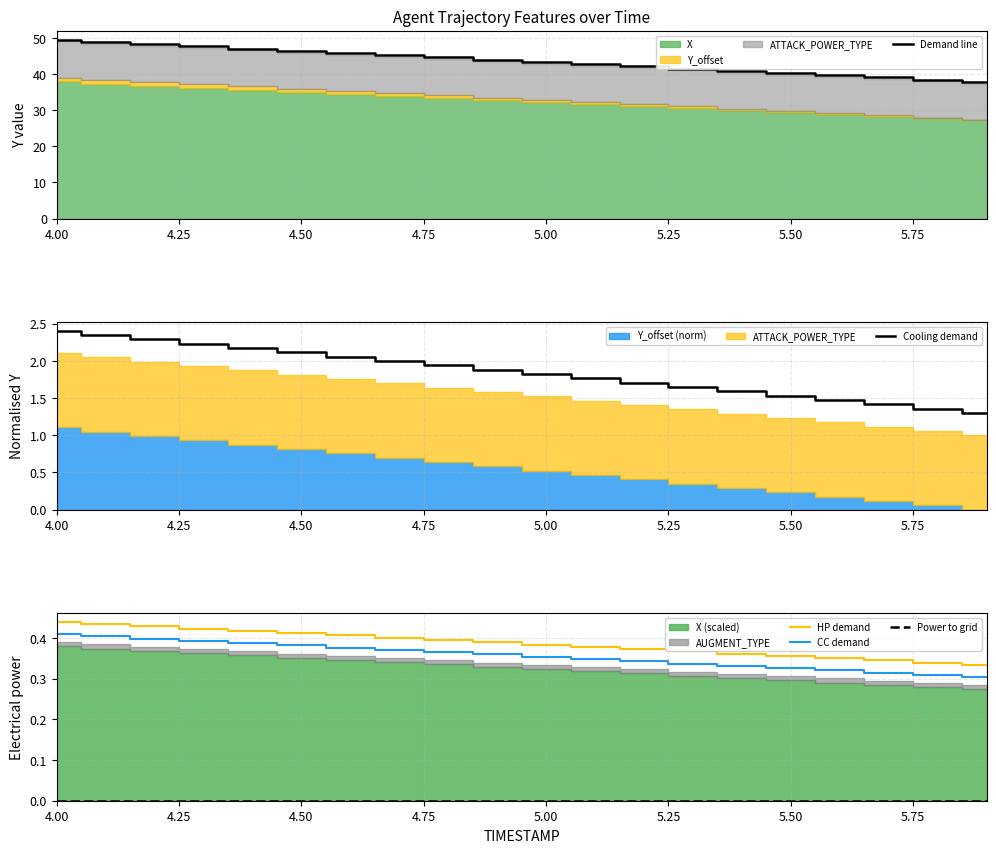

Which series has the largest total across all categories?

Demand line